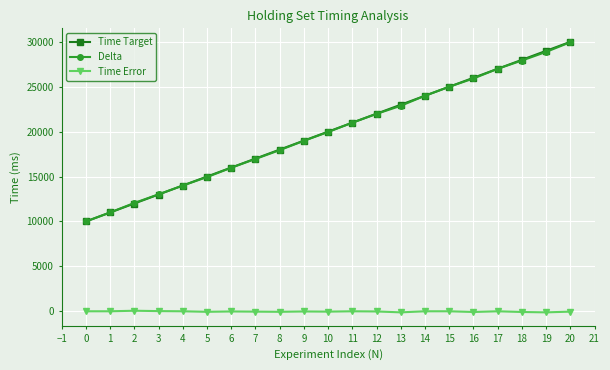

True or false: Time Error has more than 2 points higher than both neighbors.

True